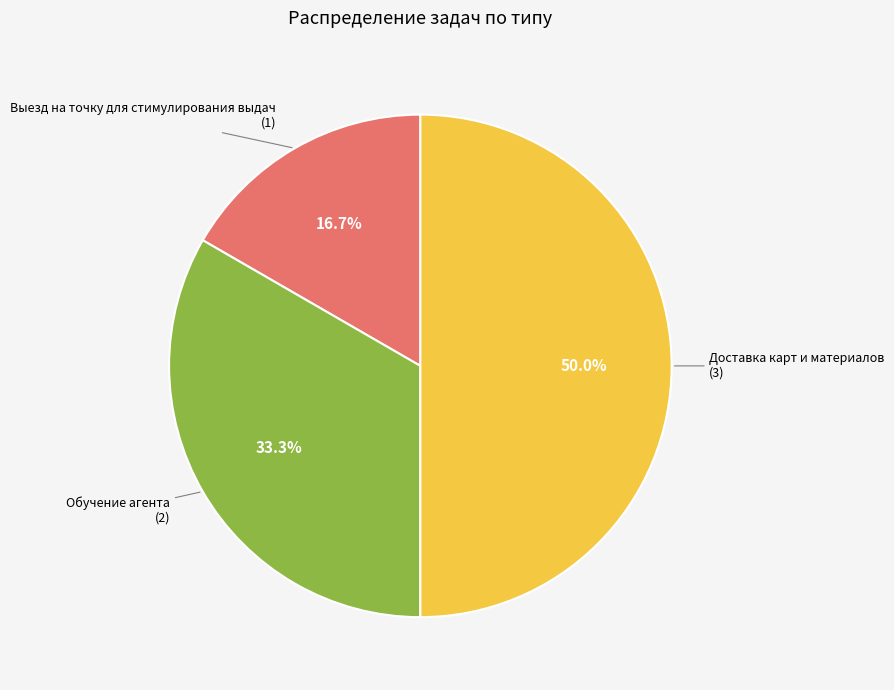

To the nearest percent, what is the average slice percentage?

33%